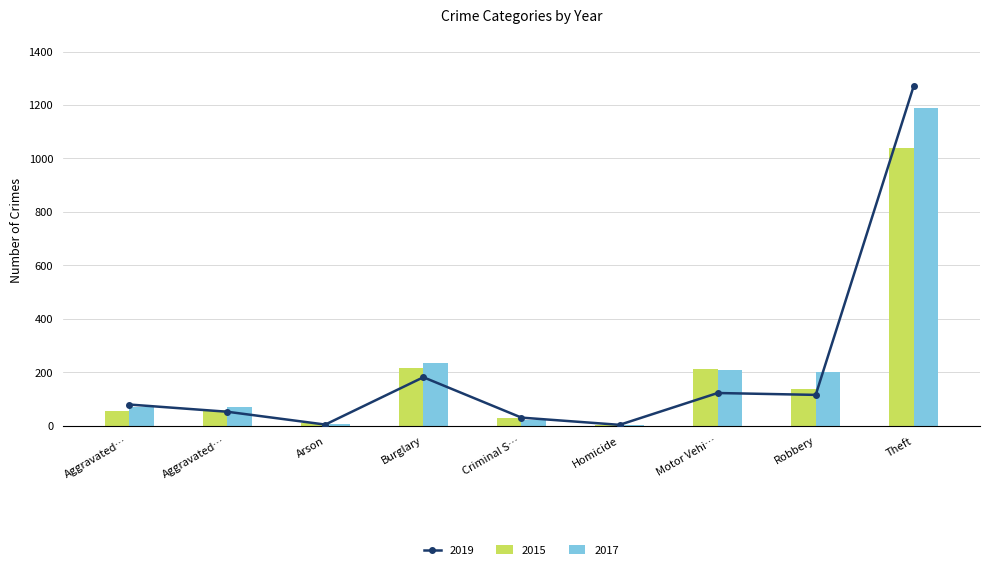

List the labels in order of 2015 value, smallest first.

Homicide, Arson, Criminal S…, Aggravated…, Aggravated…, Robbery, Motor Vehi…, Burglary, Theft